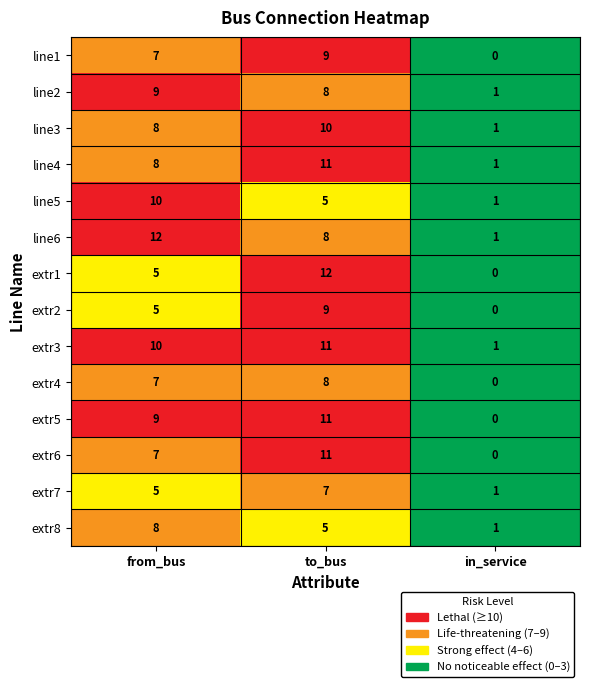

What is the average value of the extr6 series?

6